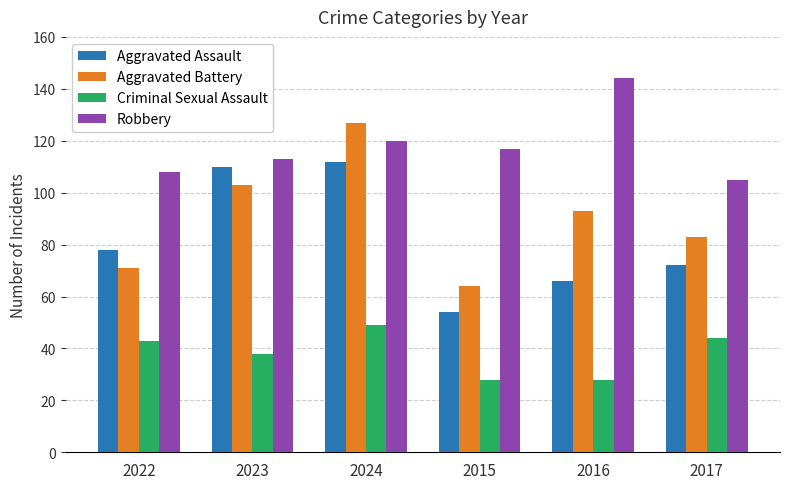

What is the difference between the second highest and second lowest values in the Aggravated Battery series?

32